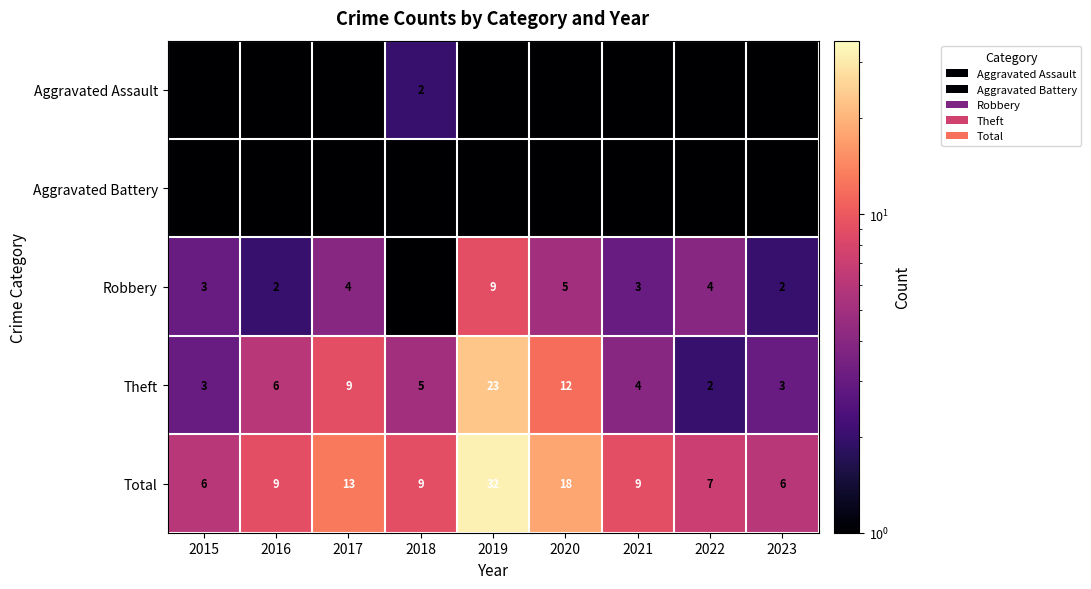

Where does the Theft series first go above 5?

2016